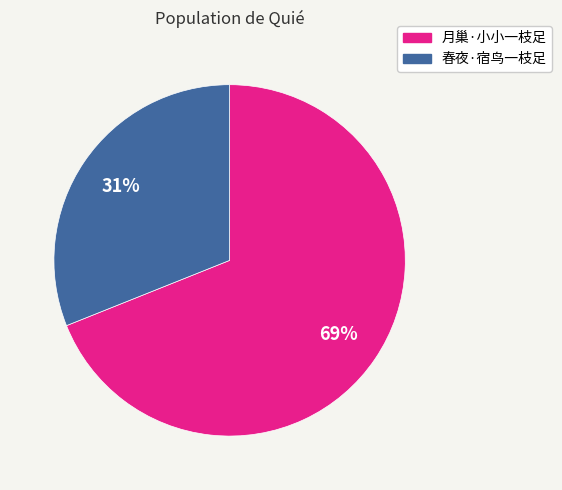

Which category accounts for the majority?

月巢·小小一枝足